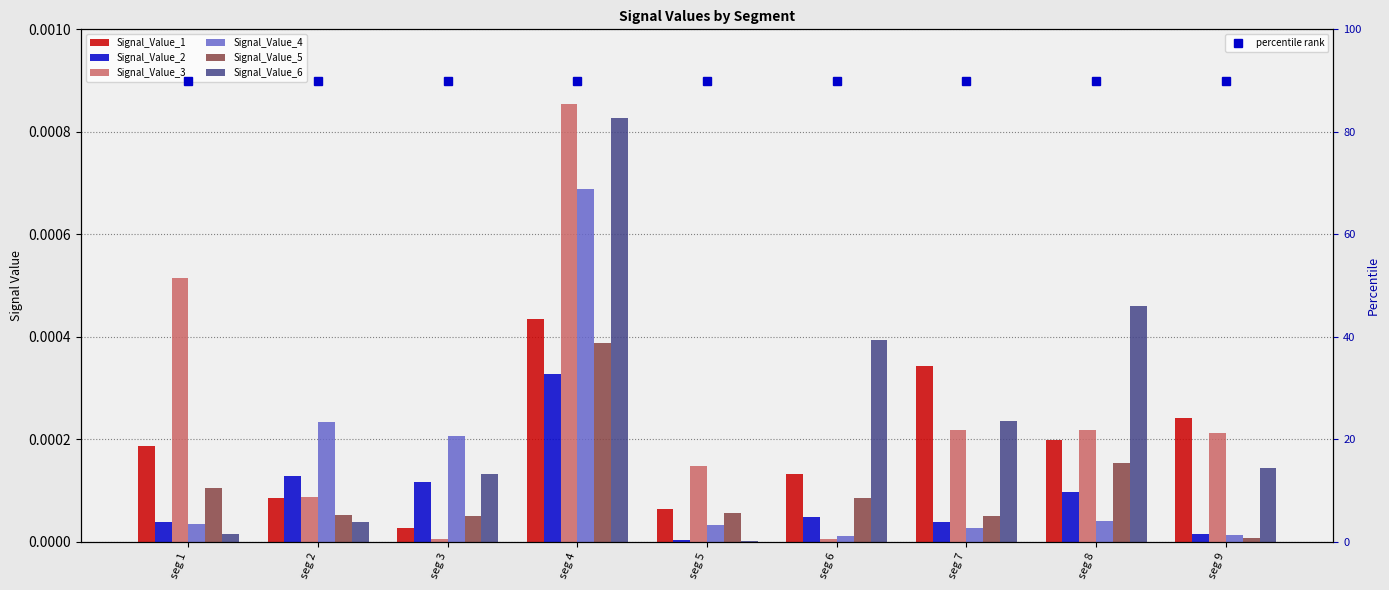

List the series in order of their peak value, highest first.

Signal_Value_3, Signal_Value_6, Signal_Value_4, Signal_Value_1, Signal_Value_5, Signal_Value_2